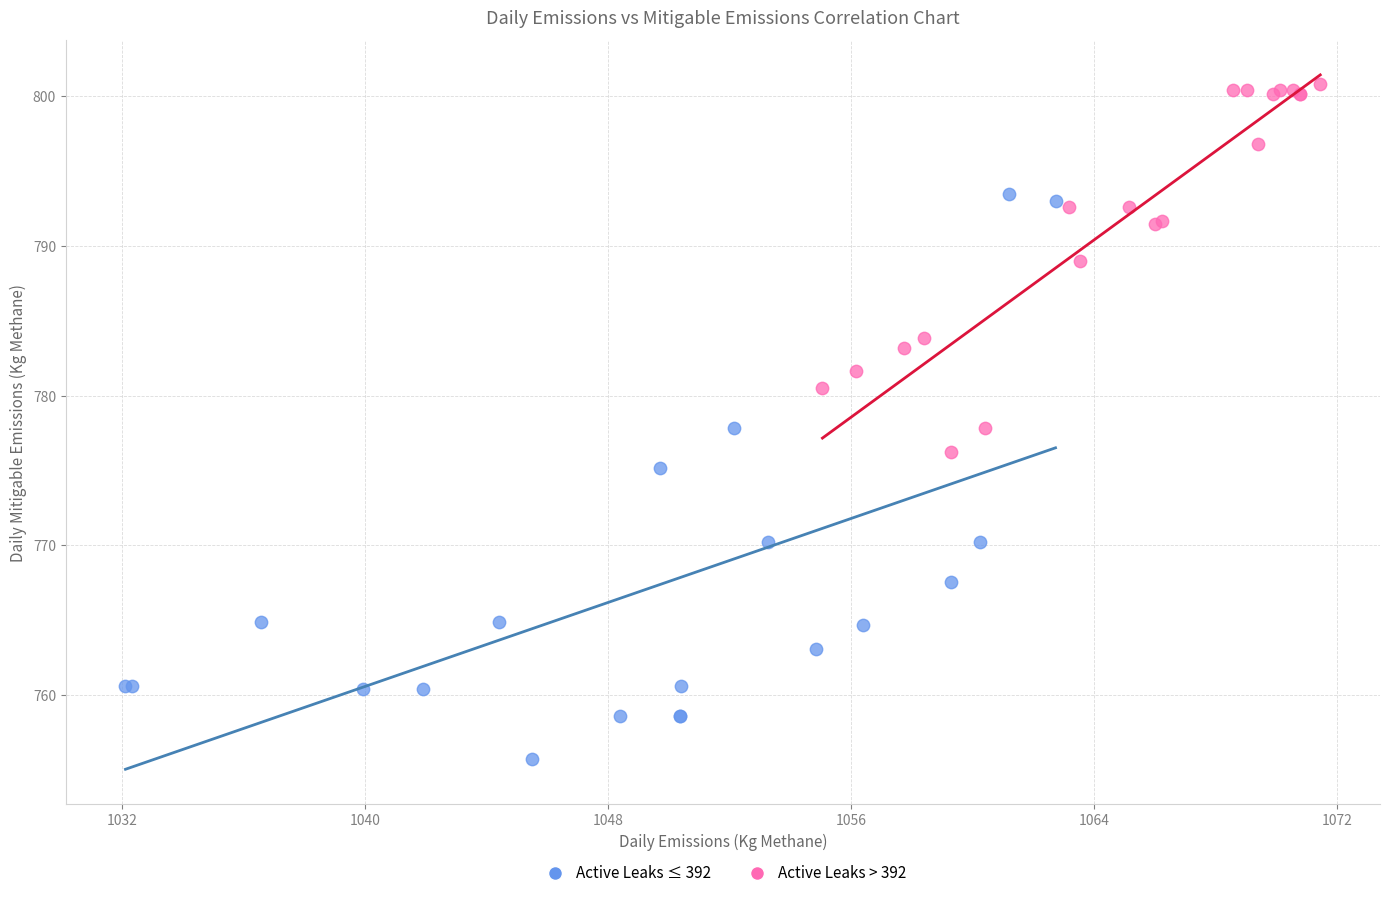

Which series reaches the minimum Y coordinate?

Active Leaks ≤ 392